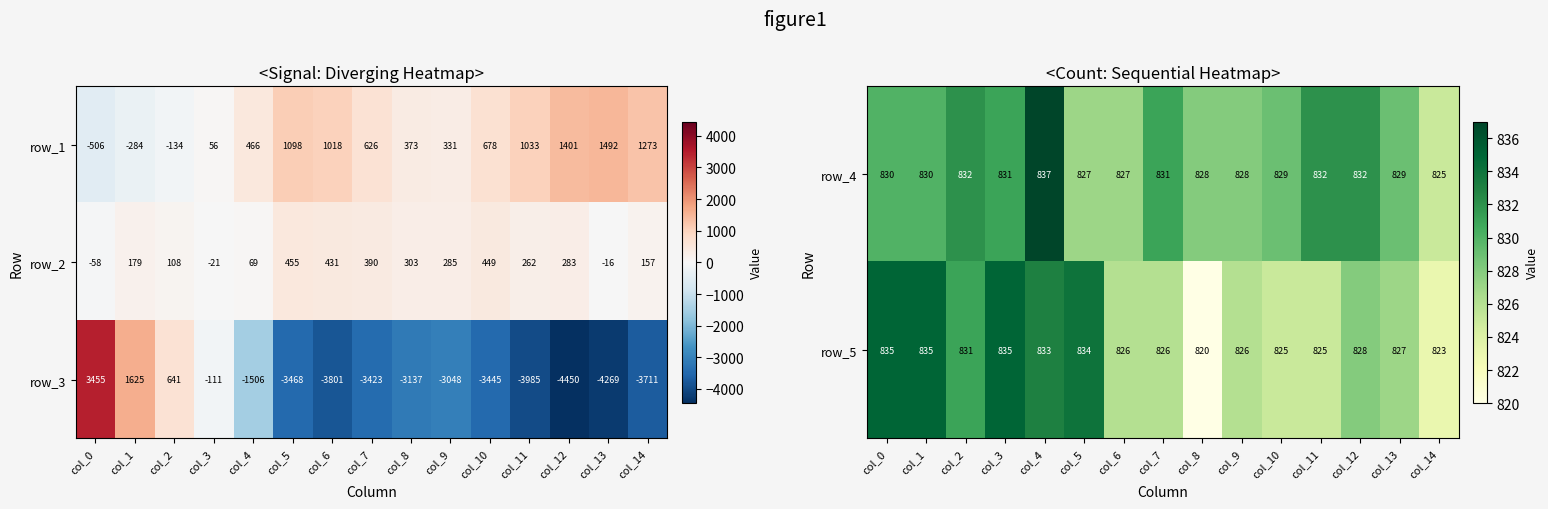

Rank the categories by row_2 value from lowest to highest.

col_0, col_3, col_13, col_4, col_2, col_14, col_1, col_11, col_12, col_9, col_8, col_7, col_6, col_10, col_5